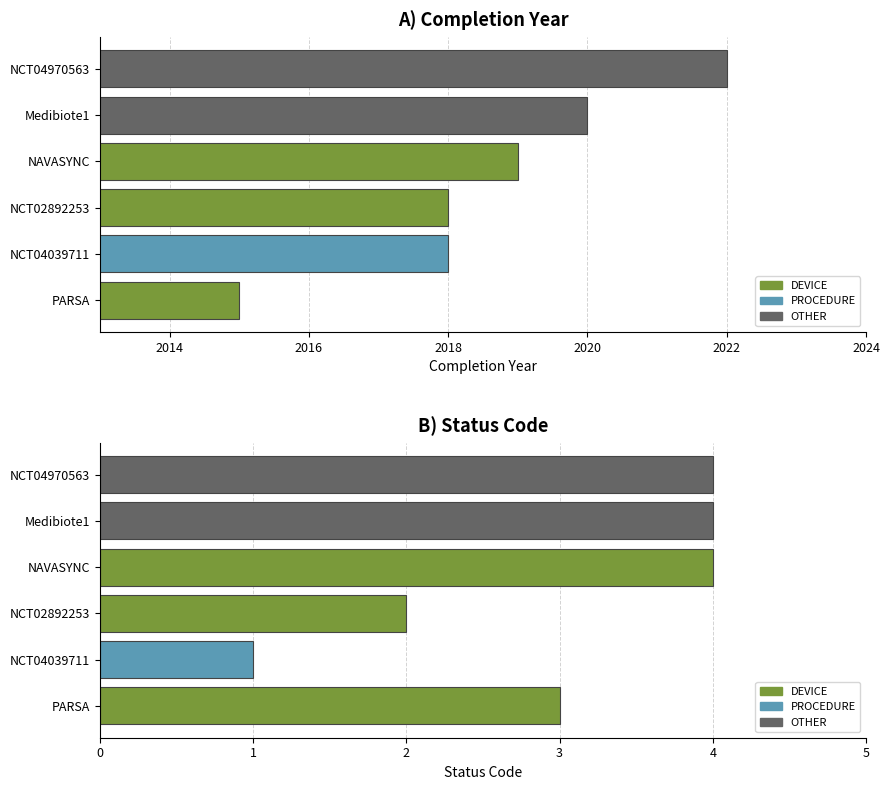

Is it true that statut equals 1 at 2016?

False